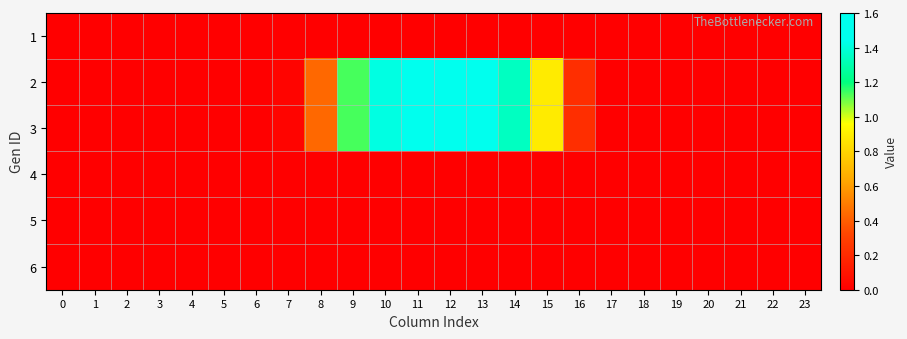

Reading left to right, transcribe all the data shown in this chart.

1: 0=0.0	1=0.0	2=0.0	3=0.0	4=0.0	5=0.0	6=0.0	7=0.0	8=0.0	9=0.0	10=0.0	11=0.0	12=0.0	13=0.0	14=0.0	15=0.0	16=0.0	17=0.0	18=0.0	19=0.0	20=0.0	21=0.0	22=0.0	23=0.0
2: 0=0.0	1=0.0	2=0.0	3=0.0	4=0.0	5=0.0	6=0.0	7=0.0	8=0.4	9=1.1	10=1.4	11=1.6	12=1.6	13=1.6	14=1.3	15=0.9	16=0.2	17=0.0	18=0.0	19=0.0	20=0.0	21=0.0	22=0.0	23=0.0
3: 0=0.0	1=0.0	2=0.0	3=0.0	4=0.0	5=0.0	6=0.0	7=0.0	8=0.4	9=1.1	10=1.4	11=1.6	12=1.6	13=1.6	14=1.3	15=0.9	16=0.2	17=0.0	18=0.0	19=0.0	20=0.0	21=0.0	22=0.0	23=0.0
4: 0=0.0	1=0.0	2=0.0	3=0.0	4=0.0	5=0.0	6=0.0	7=0.0	8=0.0	9=0.0	10=0.0	11=0.0	12=0.0	13=0.0	14=0.0	15=0.0	16=0.0	17=0.0	18=0.0	19=0.0	20=0.0	21=0.0	22=0.0	23=0.0
5: 0=0.0	1=0.0	2=0.0	3=0.0	4=0.0	5=0.0	6=0.0	7=0.0	8=0.0	9=0.0	10=0.0	11=0.0	12=0.0	13=0.0	14=0.0	15=0.0	16=0.0	17=0.0	18=0.0	19=0.0	20=0.0	21=0.0	22=0.0	23=0.0
6: 0=0.0	1=0.0	2=0.0	3=0.0	4=0.0	5=0.0	6=0.0	7=0.0	8=0.0	9=0.0	10=0.0	11=0.0	12=0.0	13=0.0	14=0.0	15=0.0	16=0.0	17=0.0	18=0.0	19=0.0	20=0.0	21=0.0	22=0.0	23=0.0